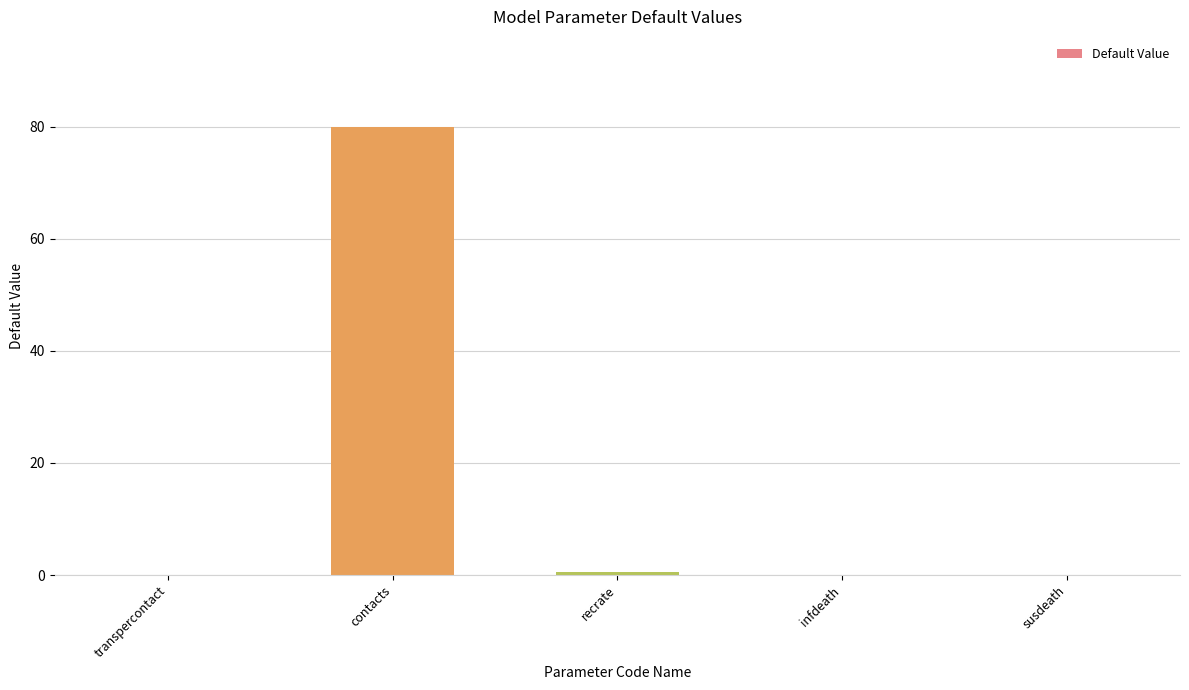

What is the sum of all values?

80.5